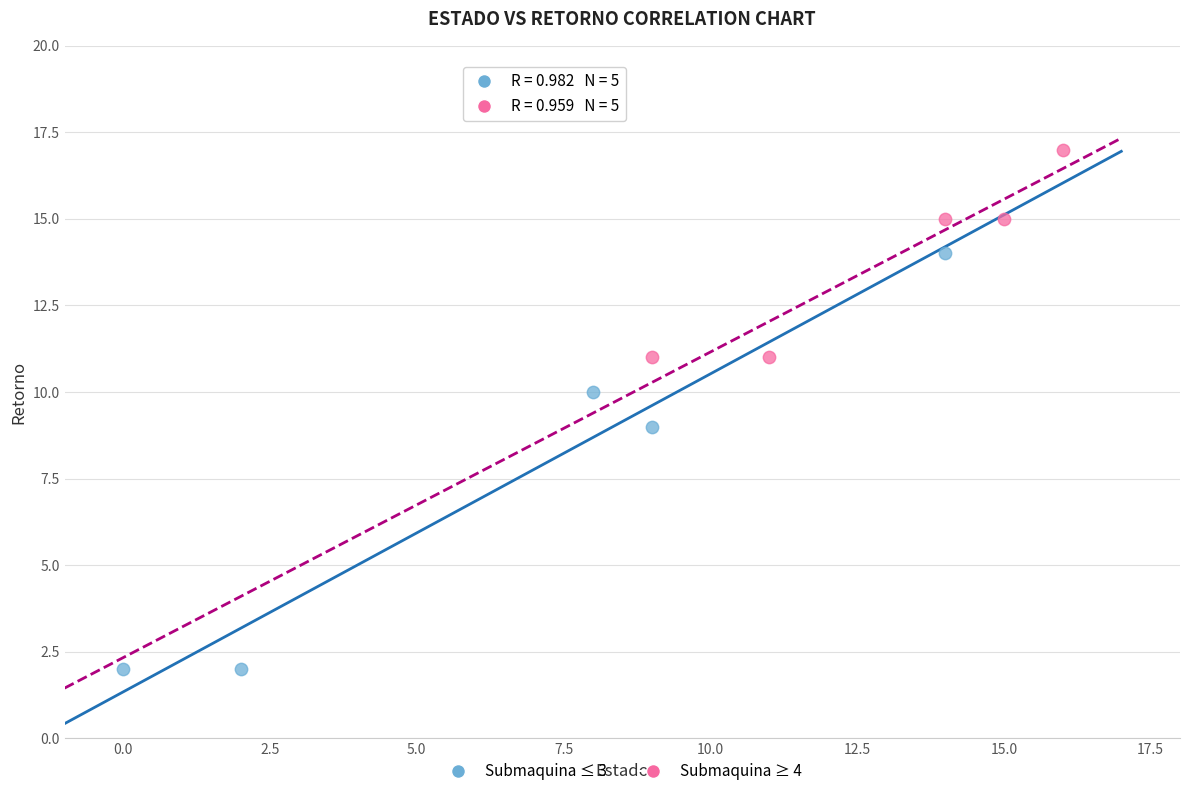

Which series has the widest spread of Y values?

Submaquina ≤ 3